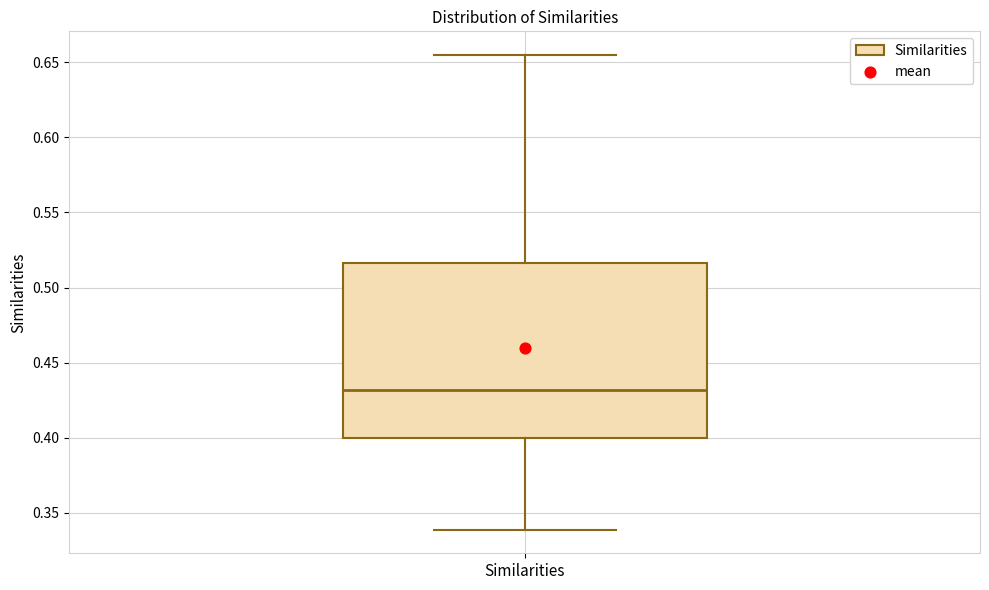

Read this box plot against the y-axis: the position of the median line, the range covered by the box, and the ends of both whiskers. The values are not printed on the chart, so give them approximately, as read against the axis.

median 0.430, box 0.400 to 0.515, whiskers 0.340 to 0.655